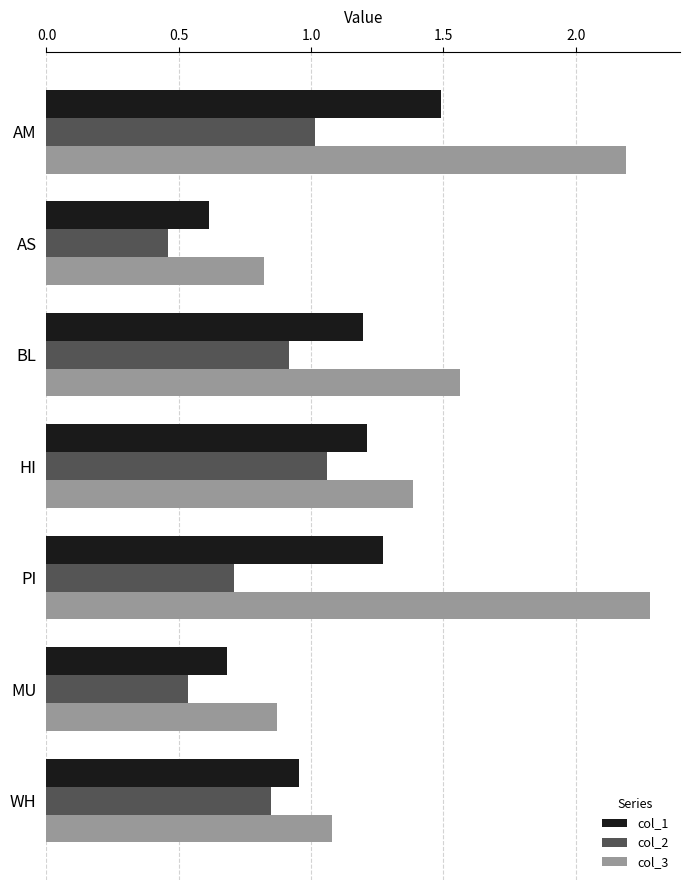

The value of col_3 at AM is 1.3. True or false?

False